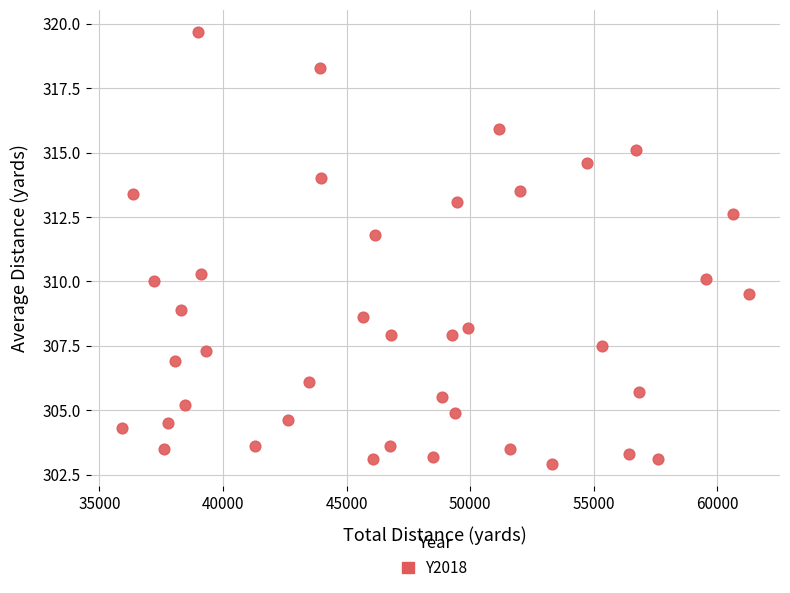

What is the range of X values (max minus min)?

25368.0